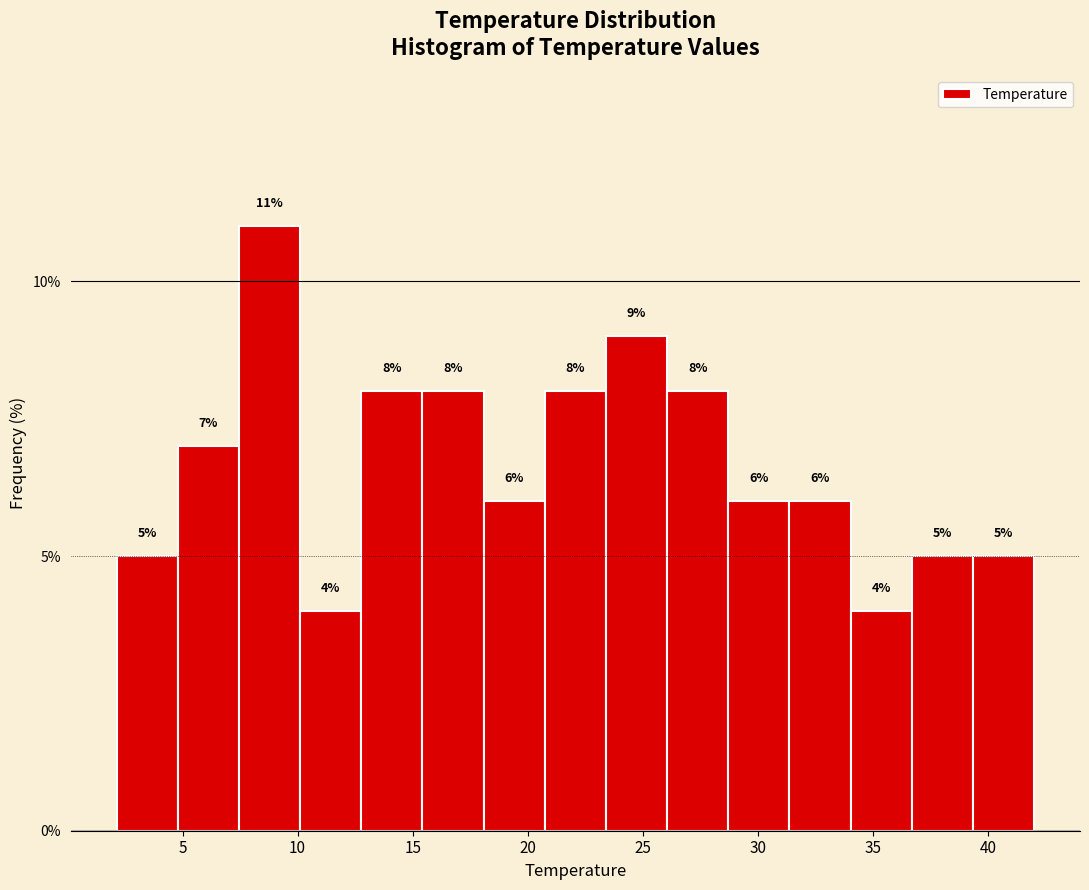

Over which range of the x-axis is the bar tallest?

7.5 to 10.0